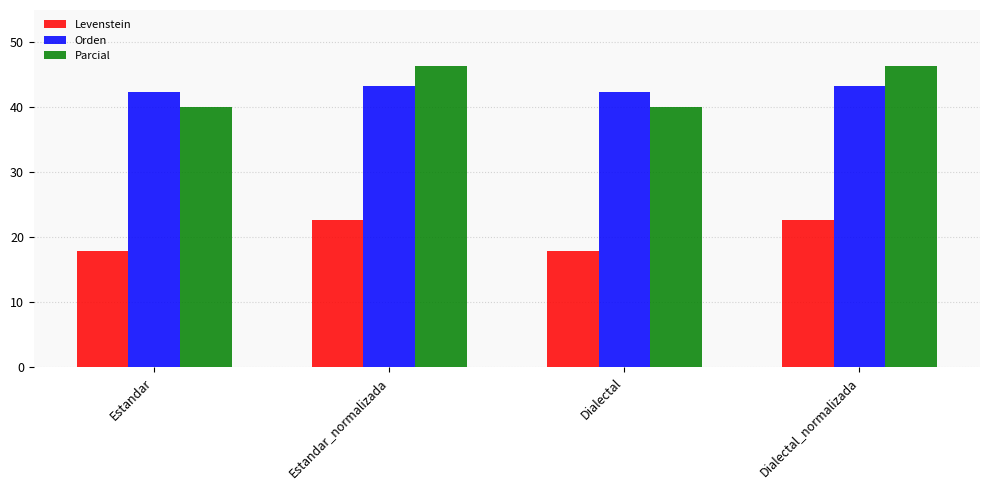

What is the approximate value of Orden at Dialectal?

42.4